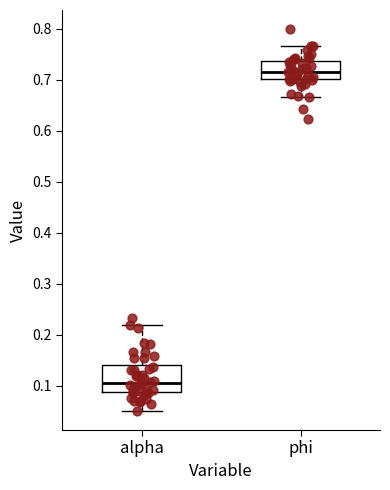

Reading left to right, transcribe this box plot: for each box, give where its median line is, the range the box spans, and where its two whiskers end, as read against the y-axis. The values are not printed on the chart, so give them approximately, as read against the axis.

alpha: median 0.11, box 0.09 to 0.14, whiskers 0.05 to 0.22
phi: median 0.72, box 0.70 to 0.74, whiskers 0.67 to 0.77